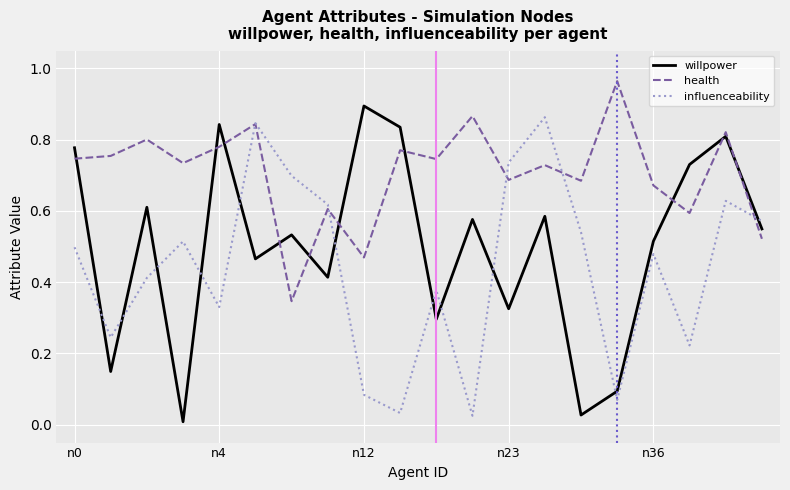

List the series in order of their overall mean, highest first.

health, willpower, influenceability